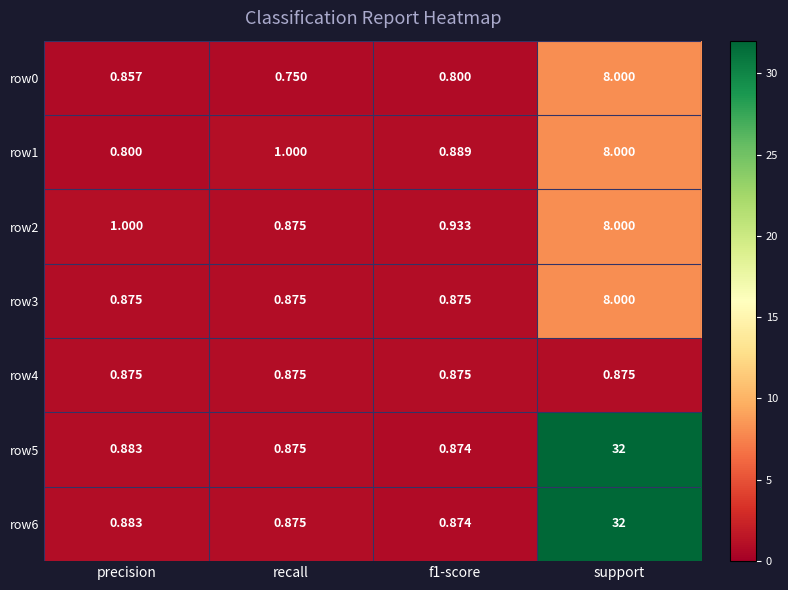

Which category has the lowest value in the row1 series?

precision